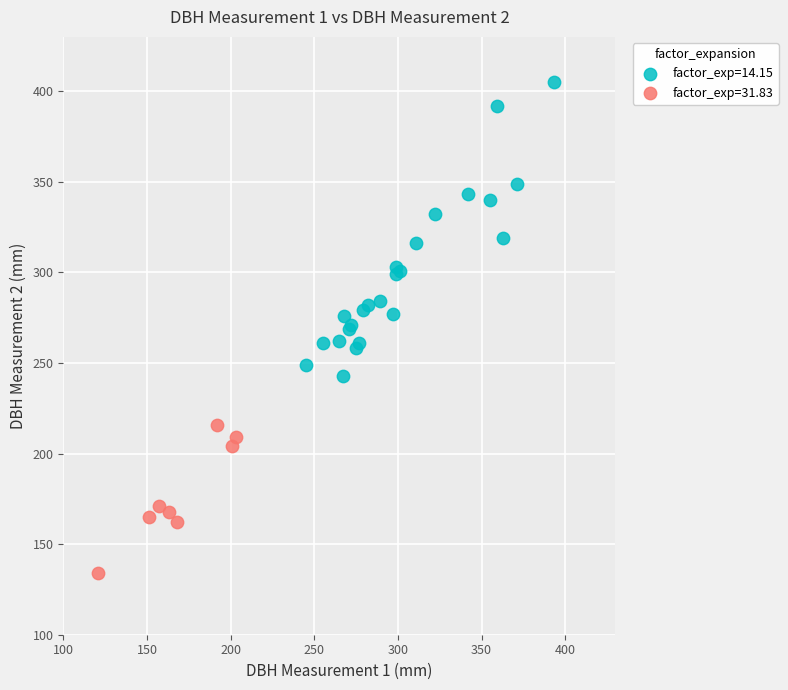

Which series reaches the minimum Y coordinate?

factor_exp=31.83